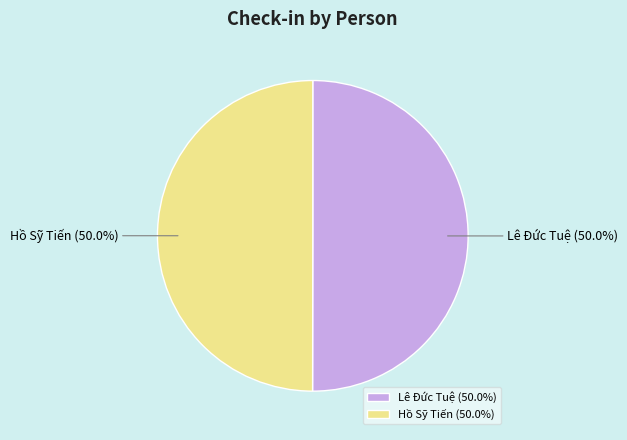

What is the ratio of the value at Hồ Sỹ Tiến to the value at Lê Đức Tuệ?

1.0